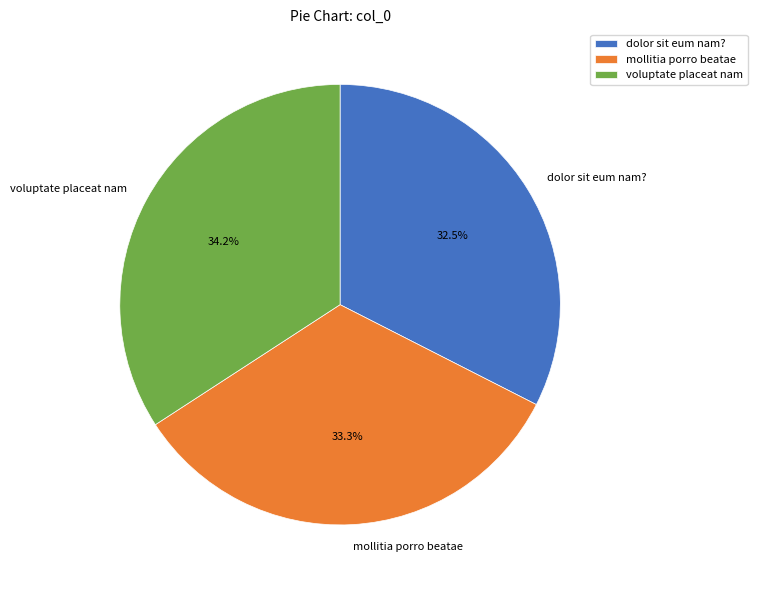

Rank the categories by value from lowest to highest.

dolor sit eum nam?, mollitia porro beatae, voluptate placeat nam